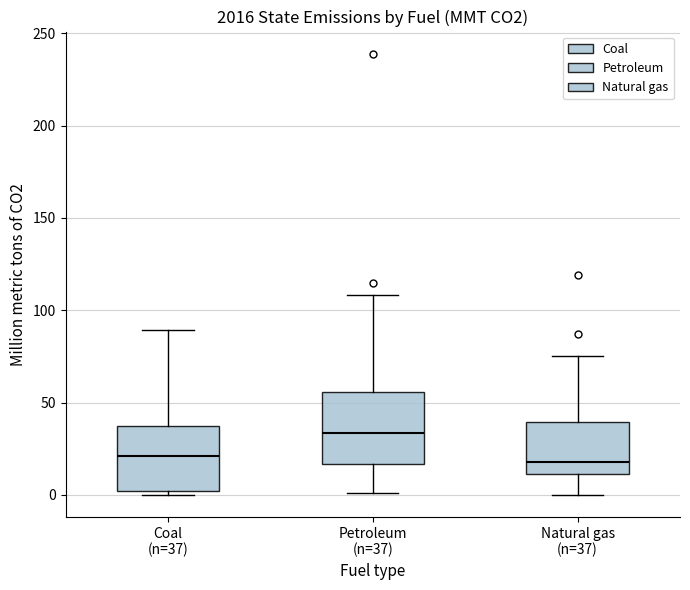

Reading left to right, read every box against the y-axis: the position of its median line, the range the box covers, and the ends of its whiskers. The values are not printed on the chart, so give them approximately, as read against the axis.

Coal (n=37): median 20, box 0 to 35, whiskers 0 (just below the box's lower edge) to 90
Petroleum (n=37): median 35, box 15 to 55, whiskers 0 to 110
Natural gas (n=37): median 20, box 10 to 40, whiskers 0 to 75